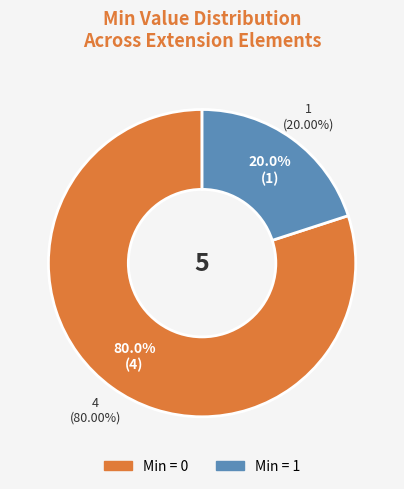

Does Extension.url account for over 50% of the chart?

Yes